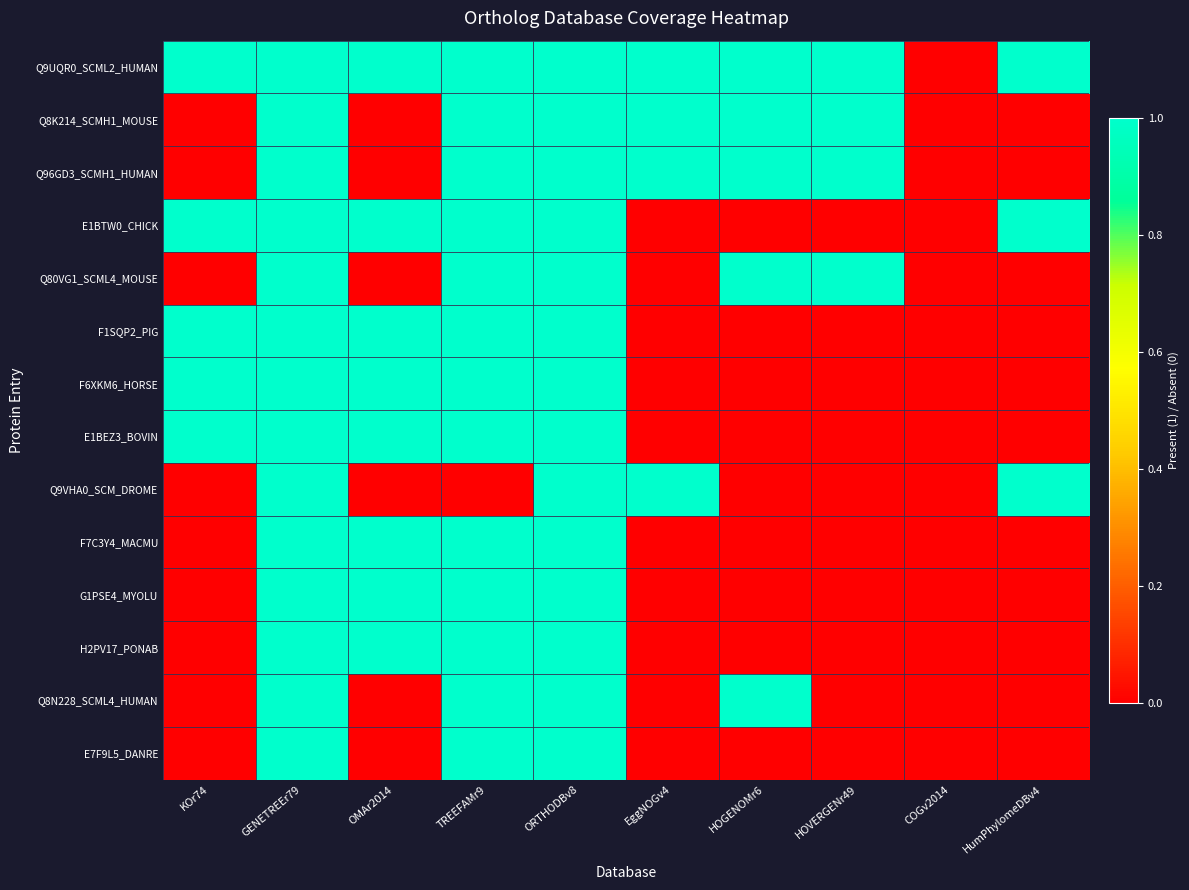

Which category has the highest value across all series?

KOr74